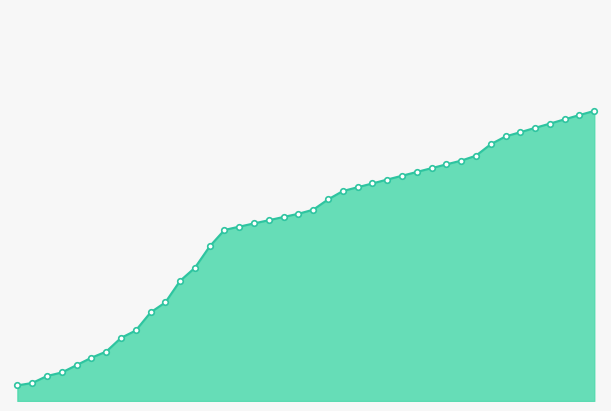

Reading left to right, list all the values displayed in this chart.

0.0	0.0	0.0	0.0	0.0	0.0	0.1	0.1	0.1	0.1	0.1	0.1	0.2	0.2	0.2	0.2	0.2	0.2	0.2	0.2	0.2	0.2	0.2	0.2	0.2	0.3	0.3	0.3	0.3	0.3	0.3	0.3	0.3	0.3	0.3	0.3	0.3	0.3	0.3	0.3